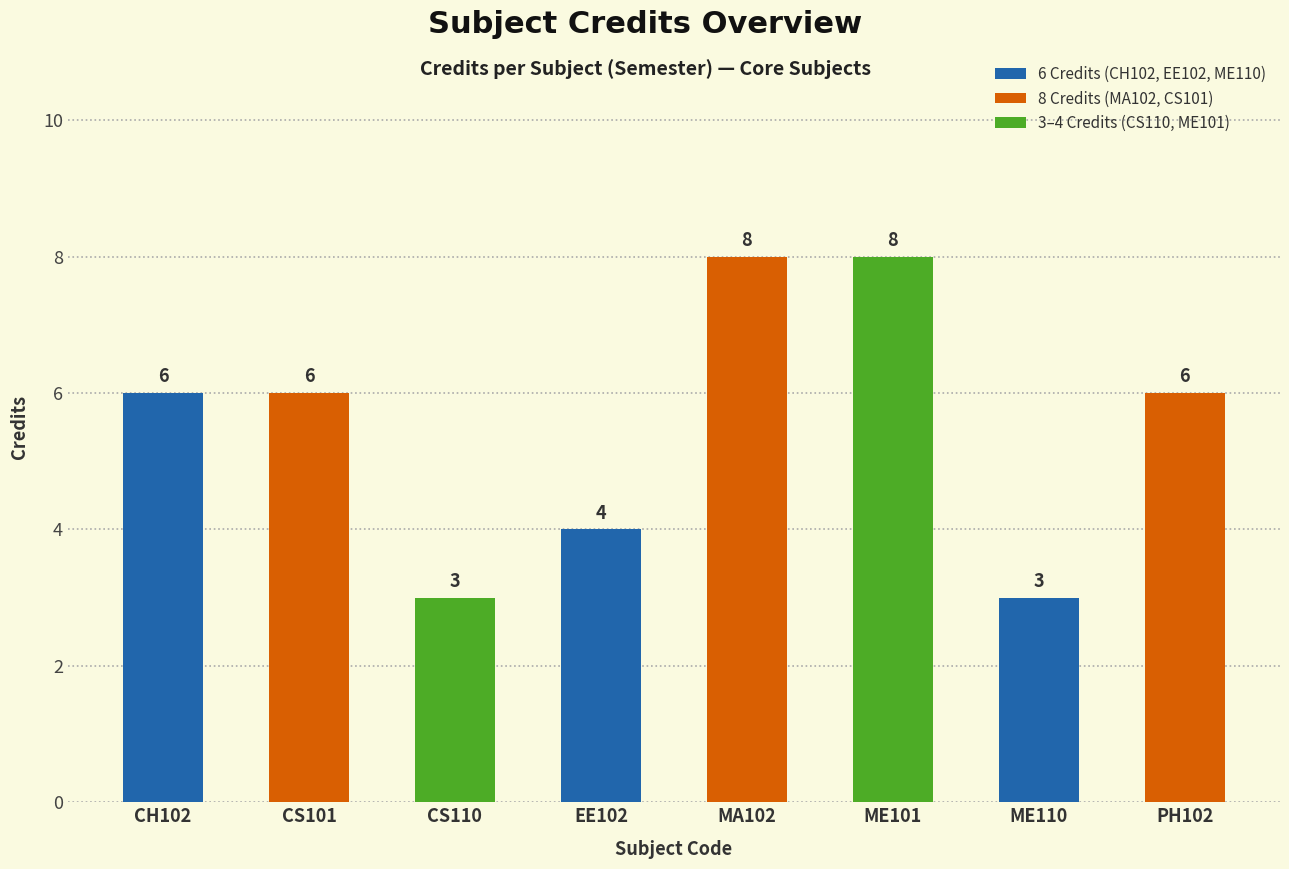

What position from the right is ME101?

3